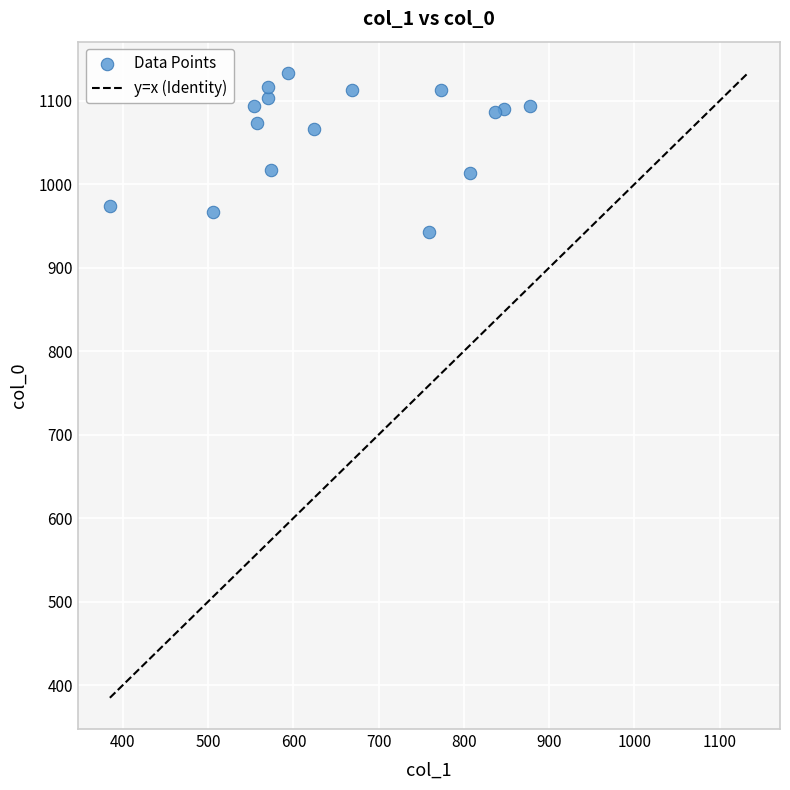

What is the range of Y values (max minus min)?

190.0